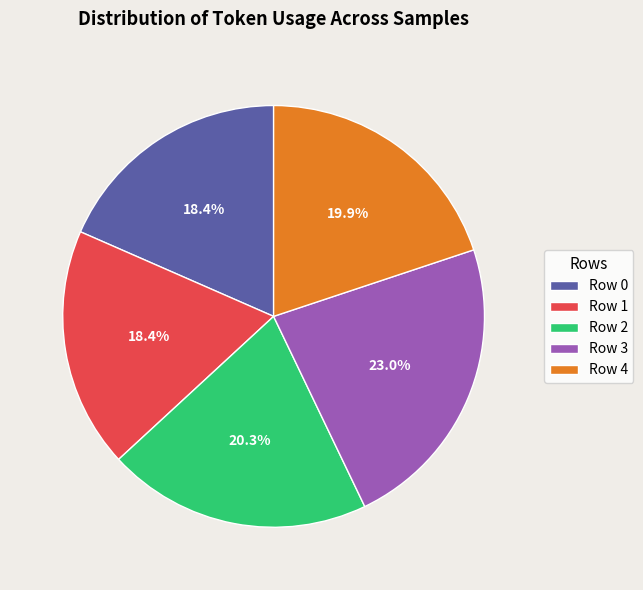

Does Row 1 account for over 50% of the chart?

No